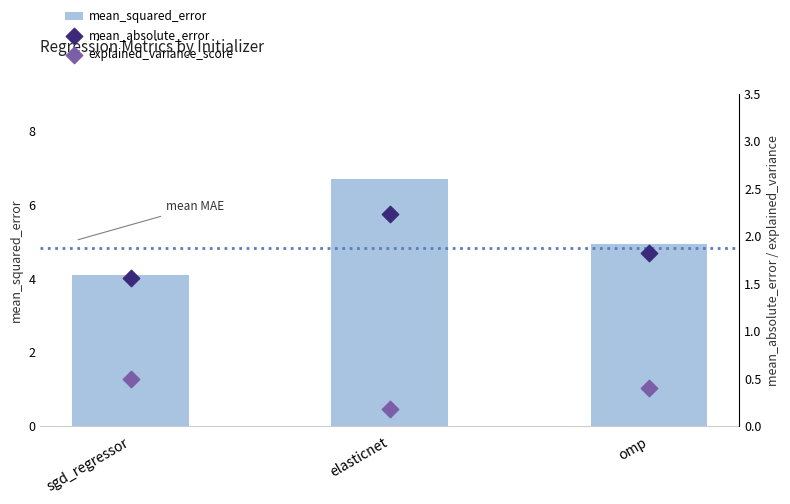

At which category is the sum across all series the highest?

elasticnet